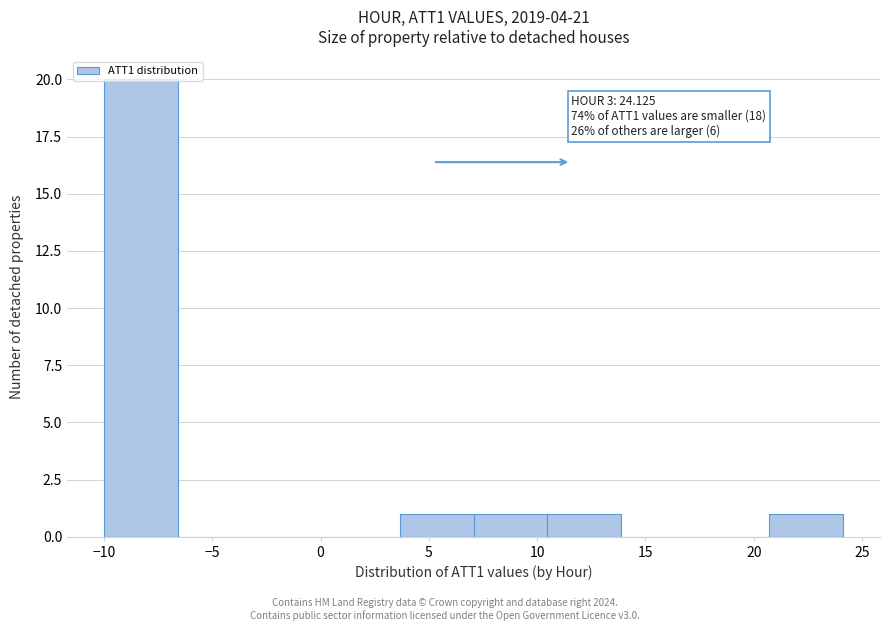

Over which range of the x-axis is the bar tallest?

-10.0 to -6.5